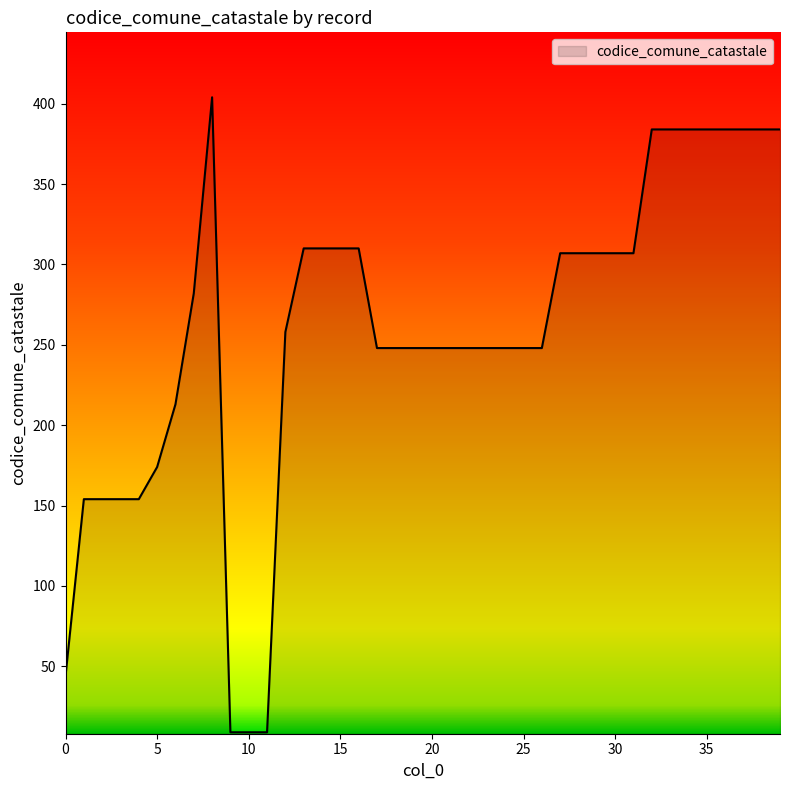

What is the difference between the maximum and minimum values?

395